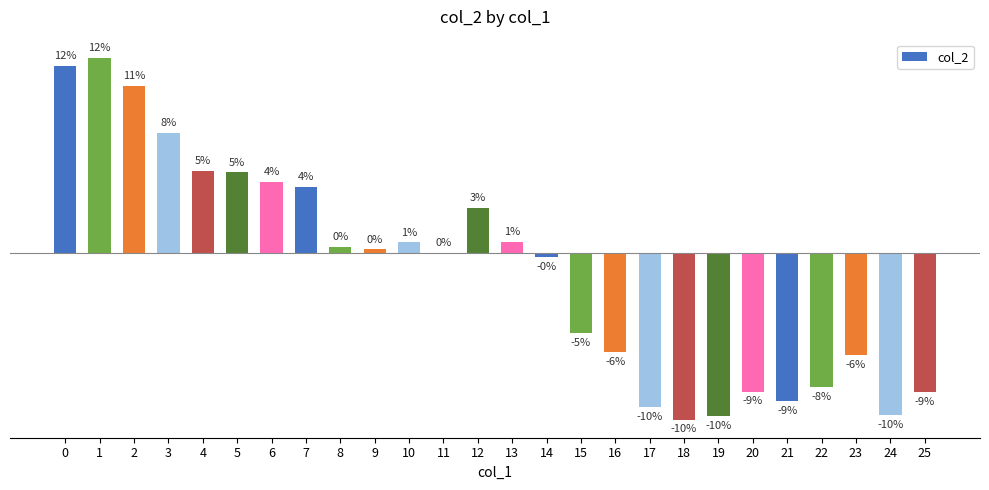

Are the bars horizontal?

No